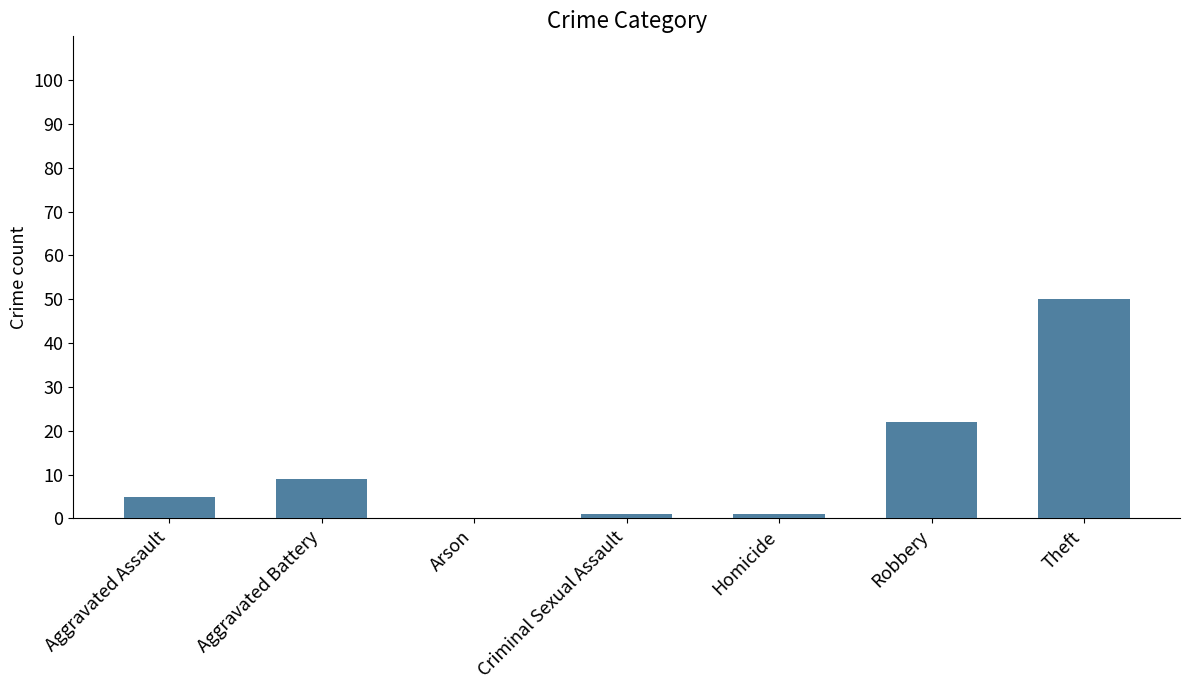

Between Robbery and Aggravated Assault, which is larger?

Robbery